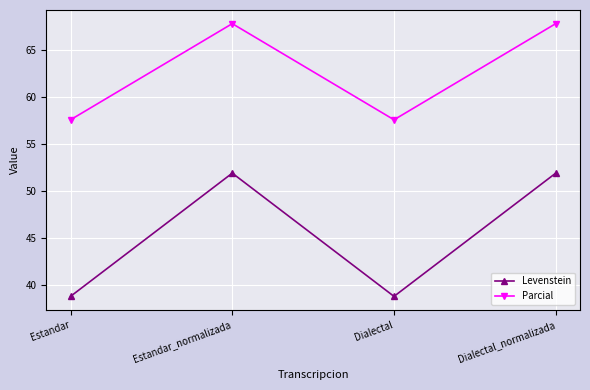

What is the difference between the highest and lowest values at Estandar?

18.8